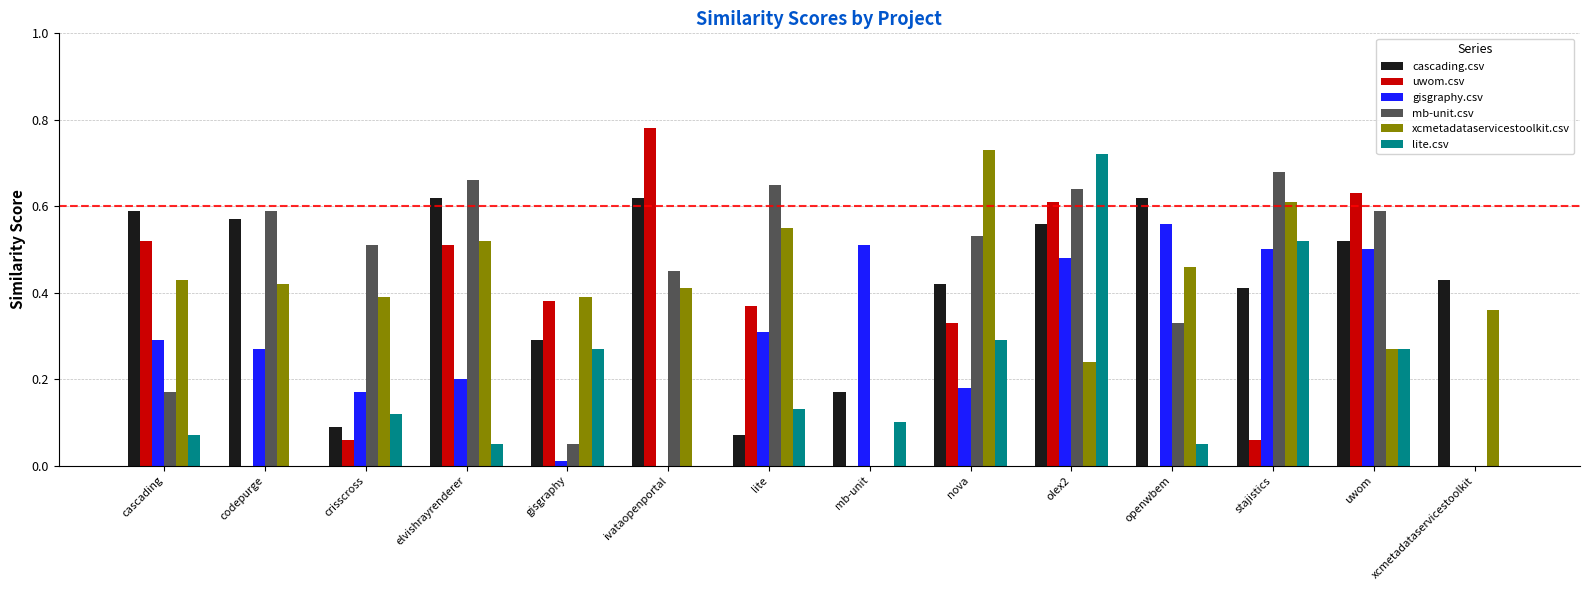

At which category is the sum across all series the highest?

olex2